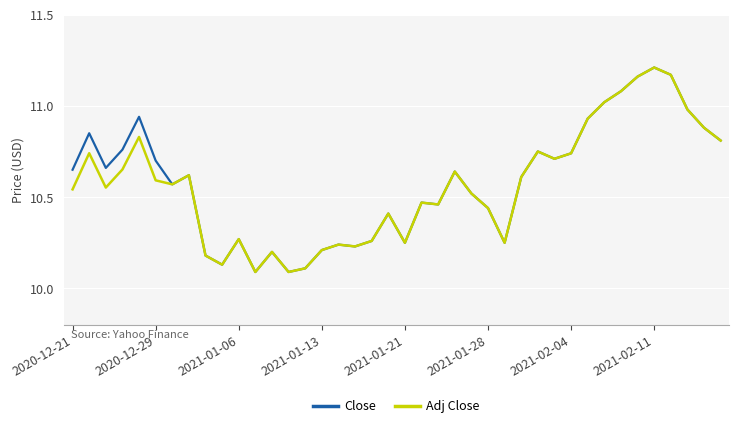

True or false: Adj Close and Close intersect in this chart.

False